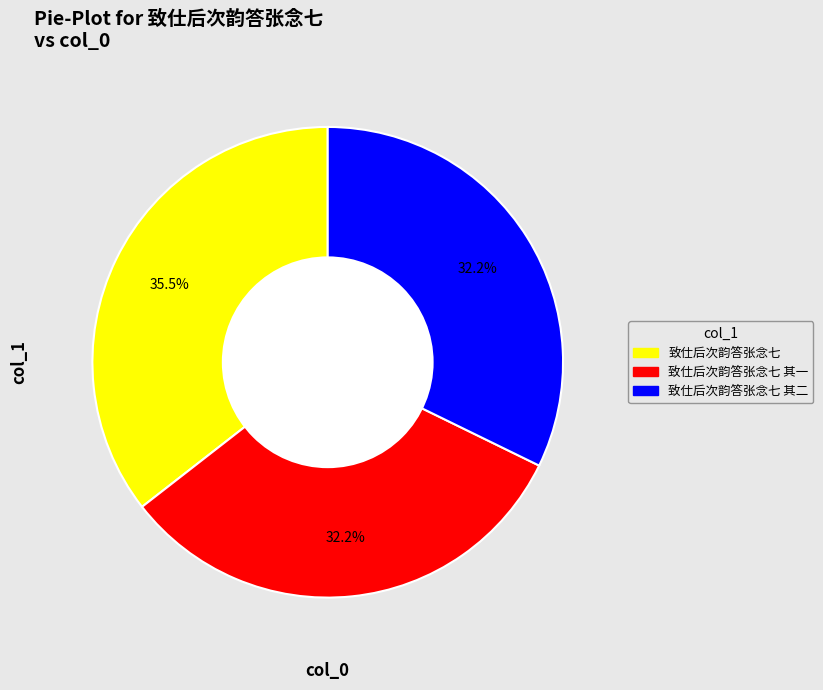

Is there a majority slice in this chart?

No